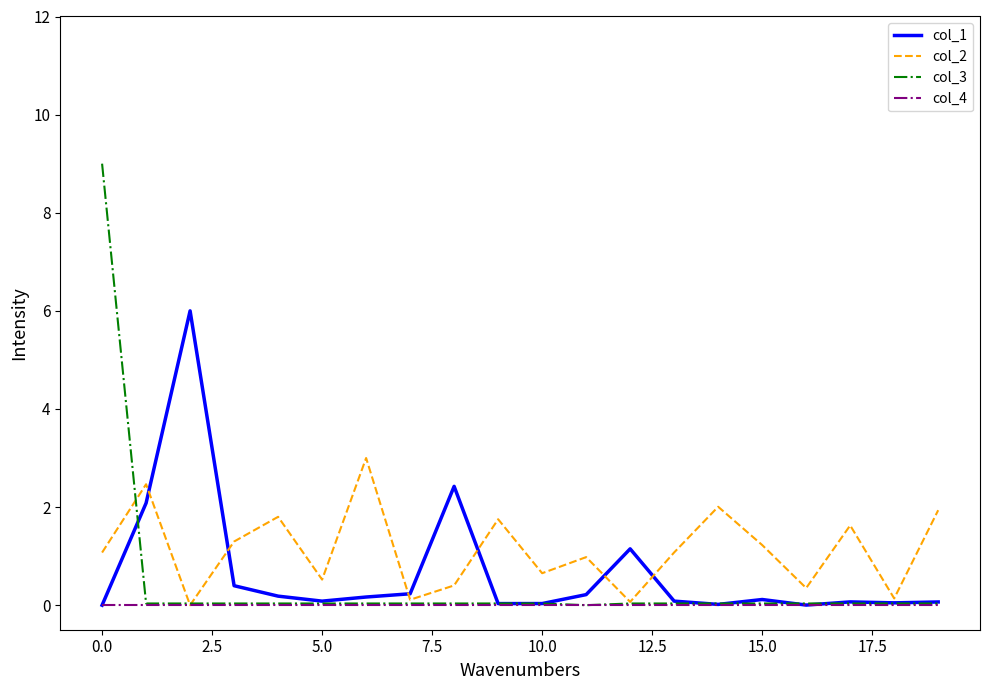

True or false: col_2 has more than 1 points higher than both neighbors.

True